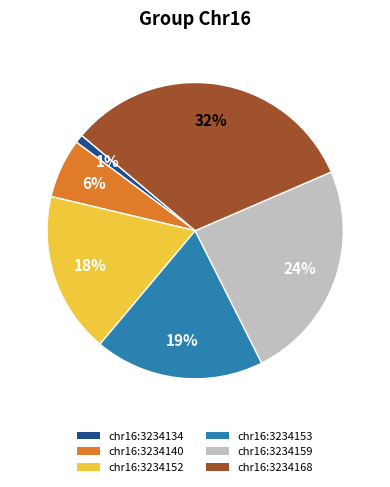

Does chr16:3234134 account for over 50% of the chart?

No